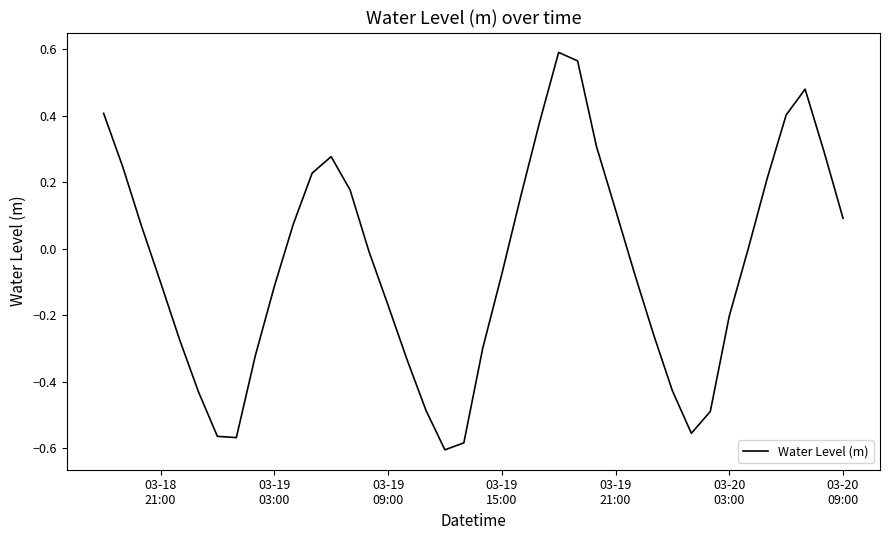

What is the difference between the maximum and minimum values?

1.2